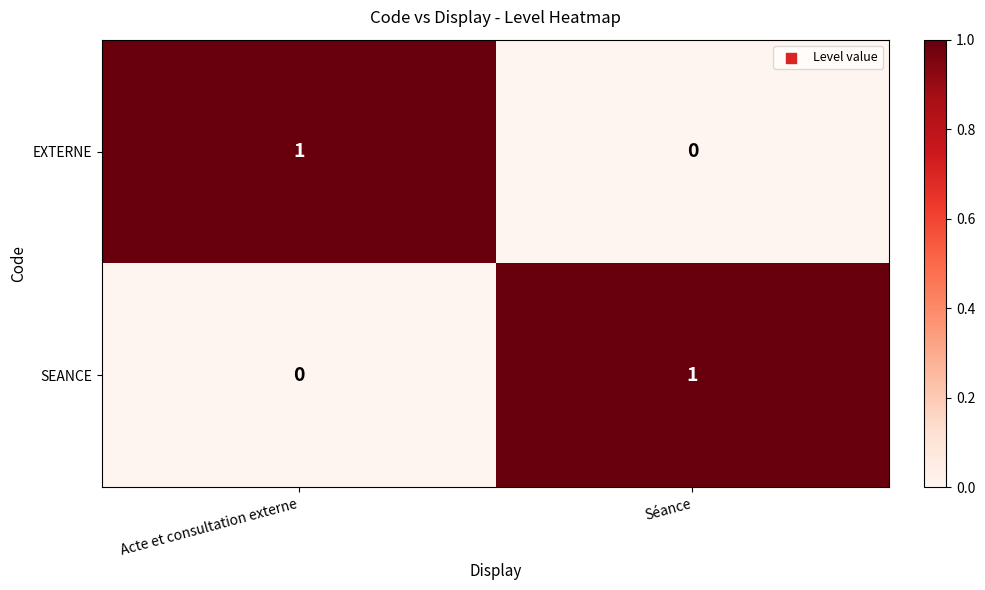

Reading right to left, what are all the values shown in this chart?

EXTERNE: Séance=0	Acte et consultation externe=1
SEANCE: Séance=1	Acte et consultation externe=0